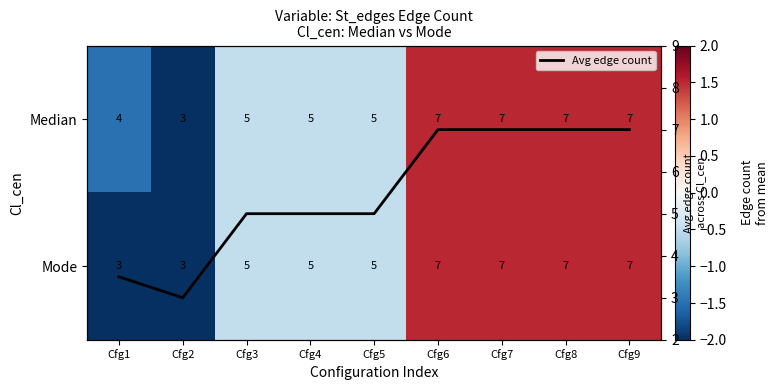

Which category has the lowest value across all series?

Cfg2